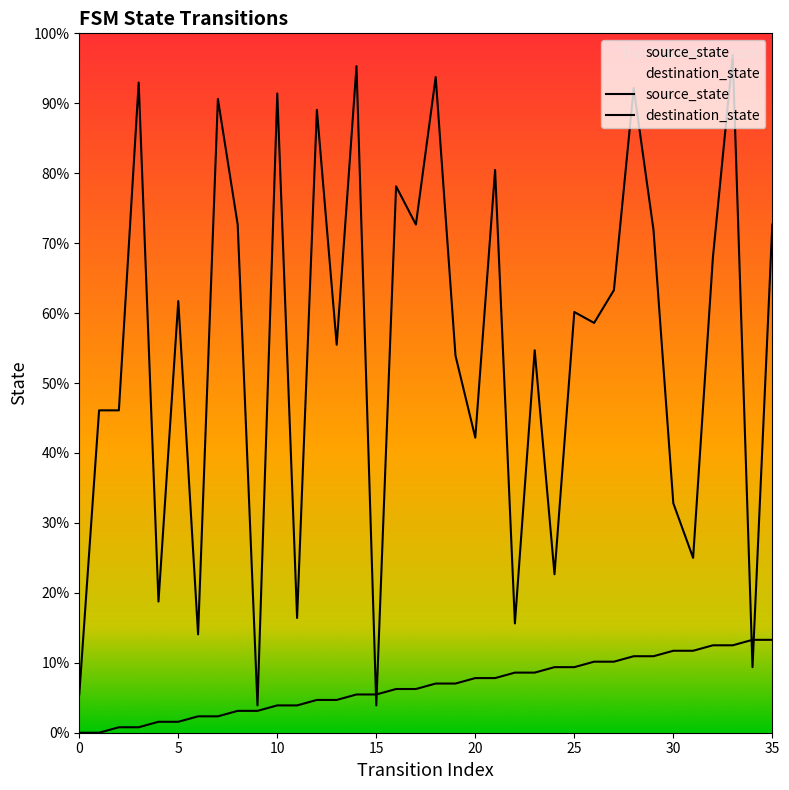

Which series contains the highest Y value?

destination_state